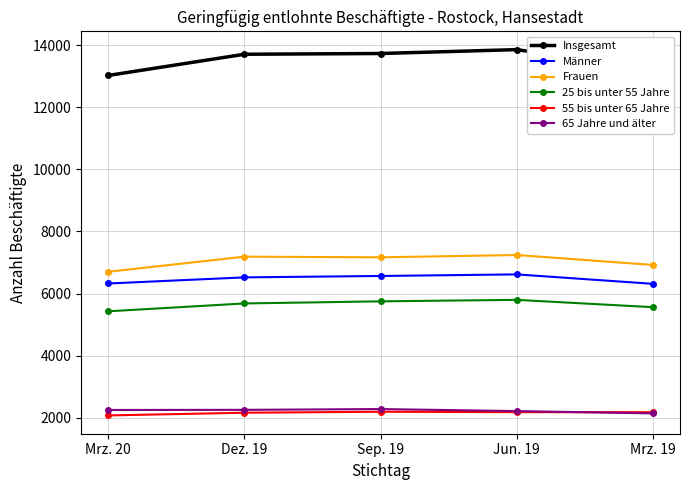

What is the label of the 2nd point from the left?

Dez. 19